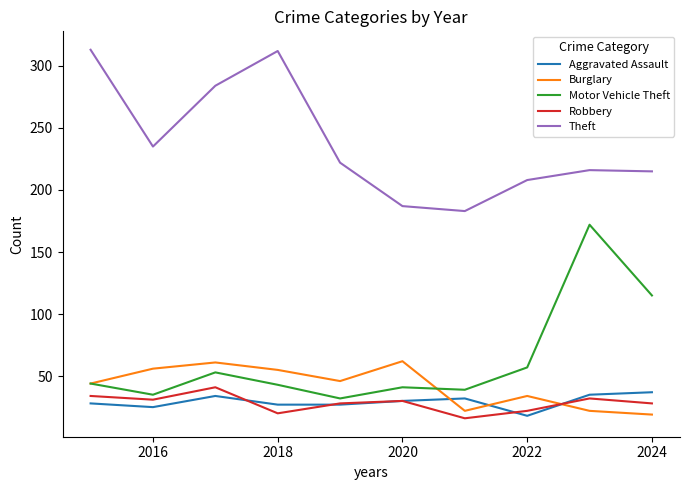

Does the chart have visible grid lines?

No